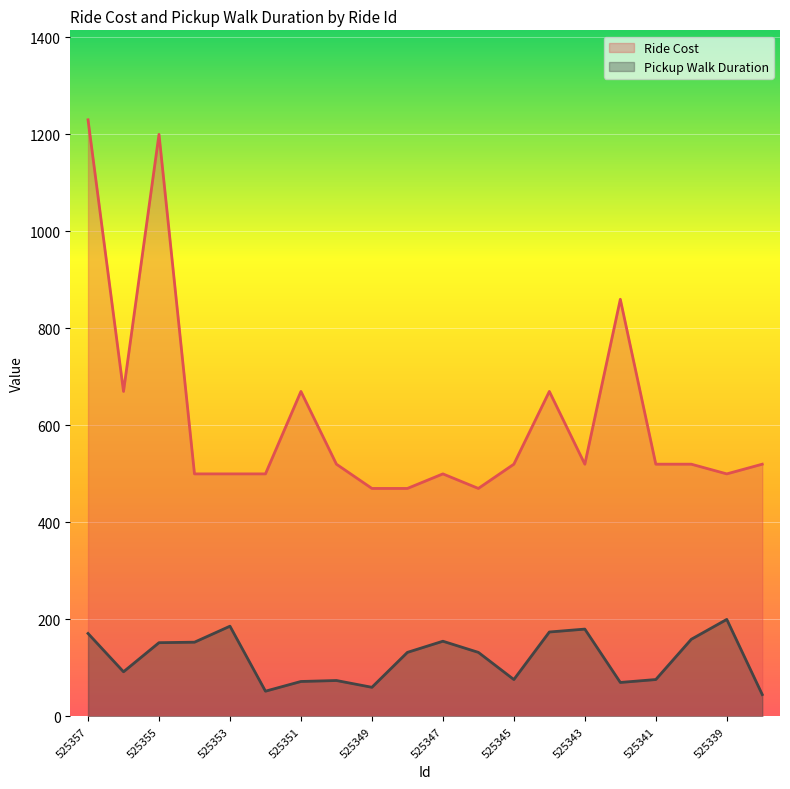

Which series has the widest spread of values?

Ride Cost